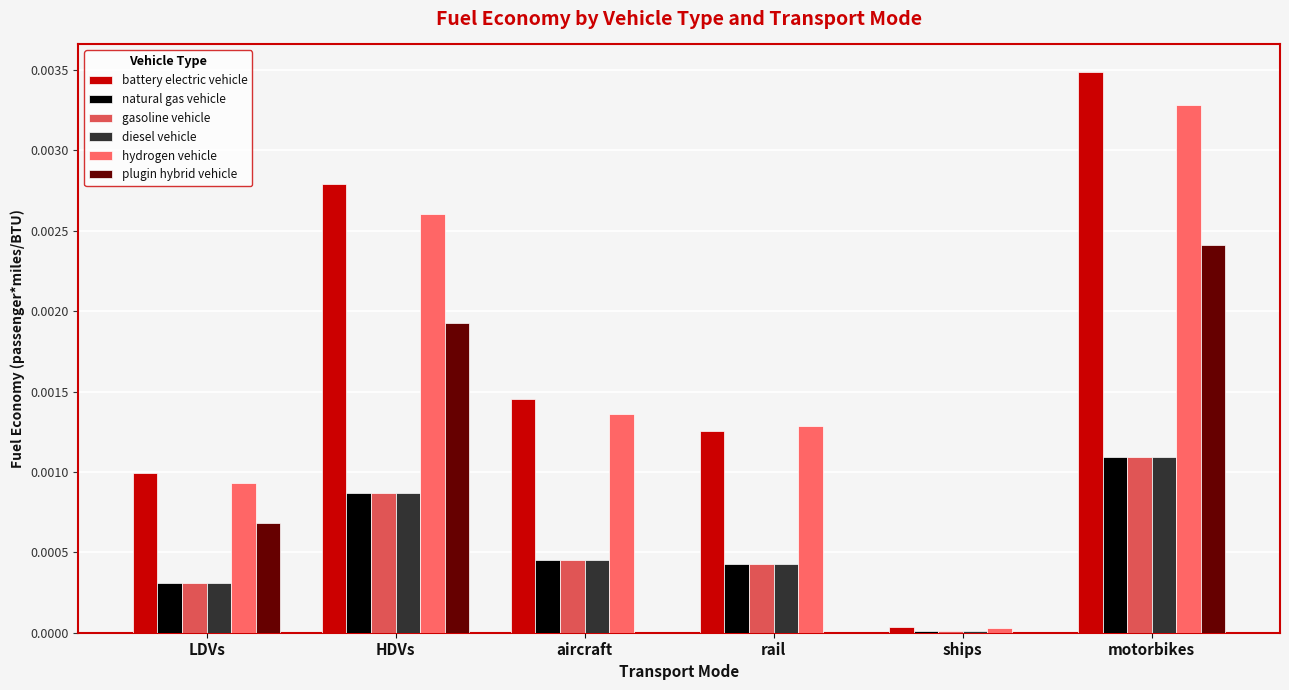

The diesel vehicle series shows 0.0 at HDVs. True or false?

False